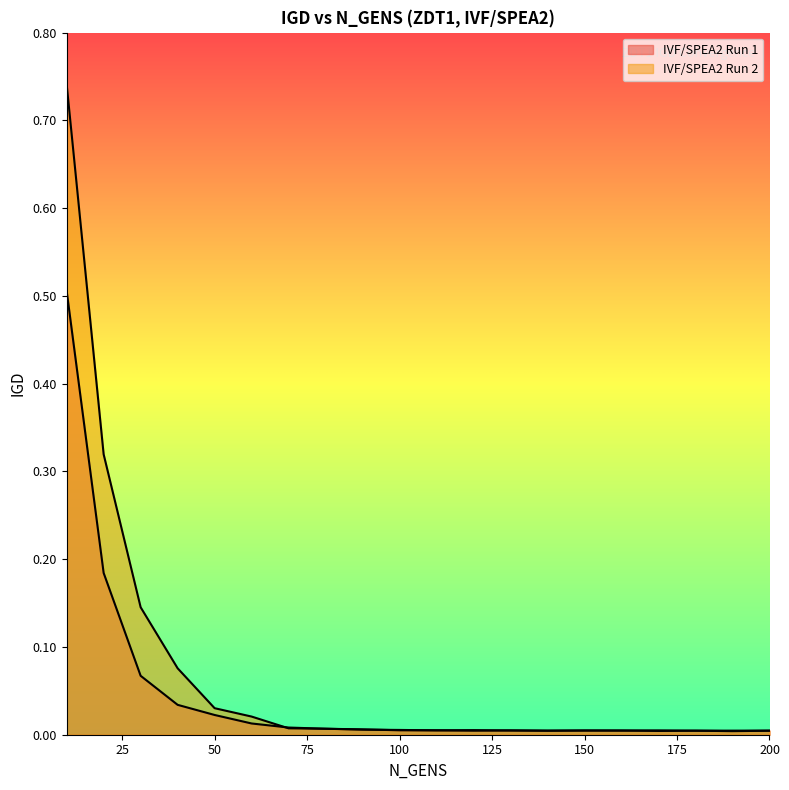

Rank the series at 50 from lowest to highest value.

IVF/SPEA2 Run 1, IVF/SPEA2 Run 2